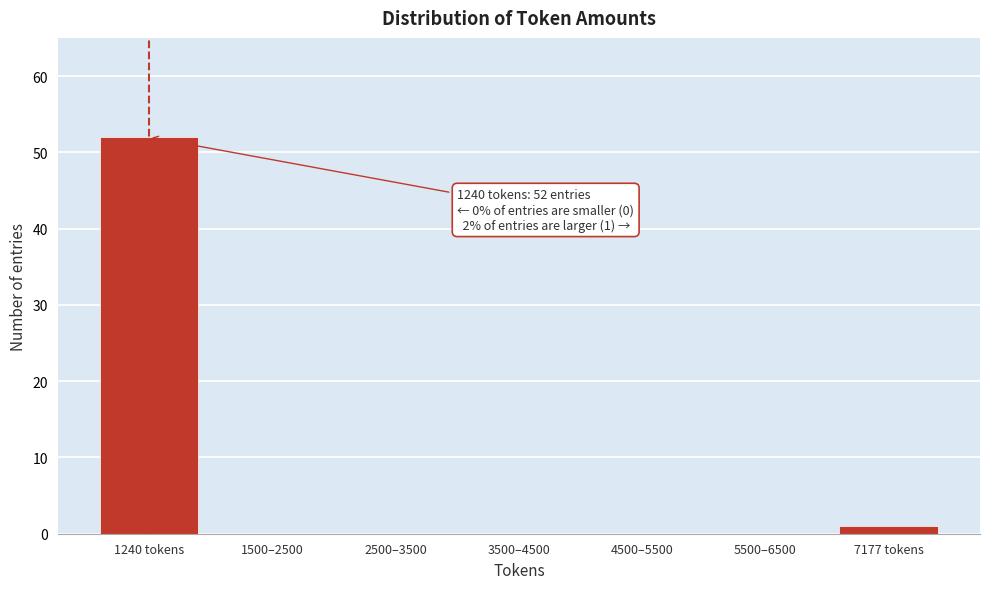

Reading left to right, what are all the values shown in this chart?

1240 tokens=52	1500–2500=0	2500–3500=0	3500–4500=0	4500–5500=0	5500–6500=0	7177 tokens=1